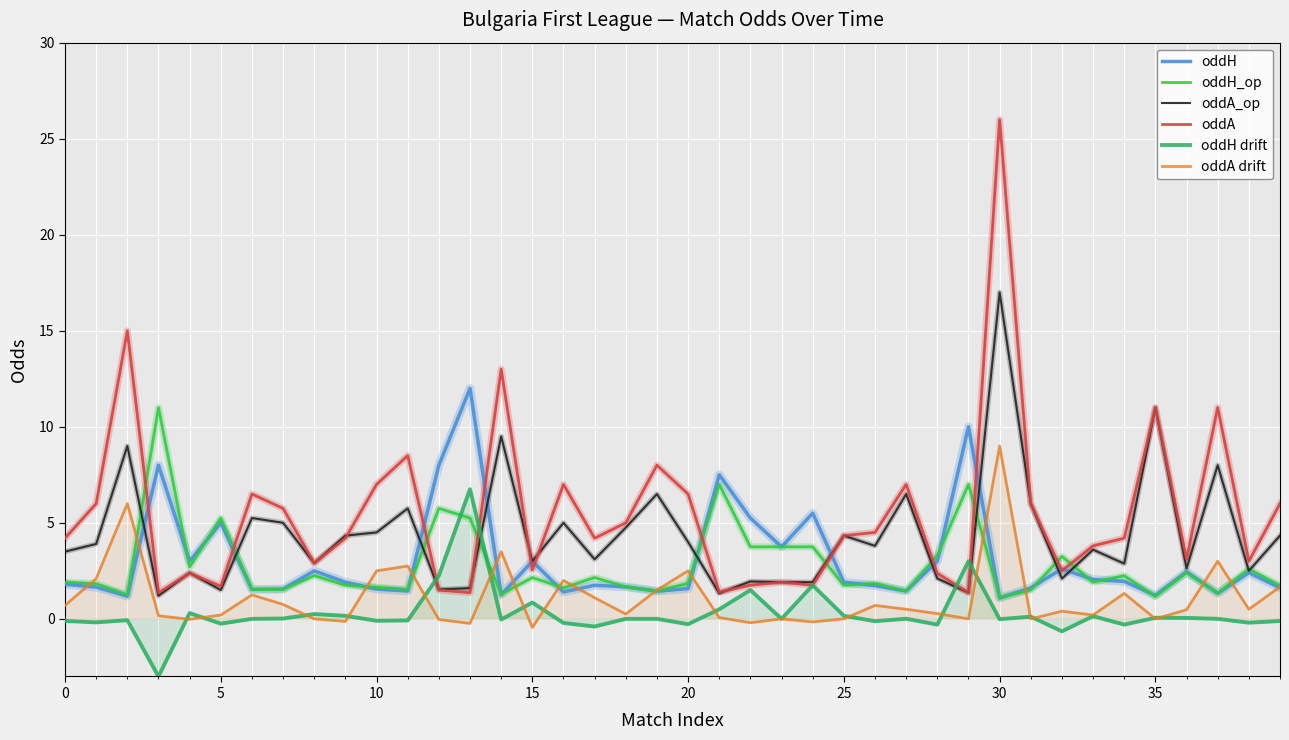

True or false: oddA_op and oddA drift intersect in this chart.

False